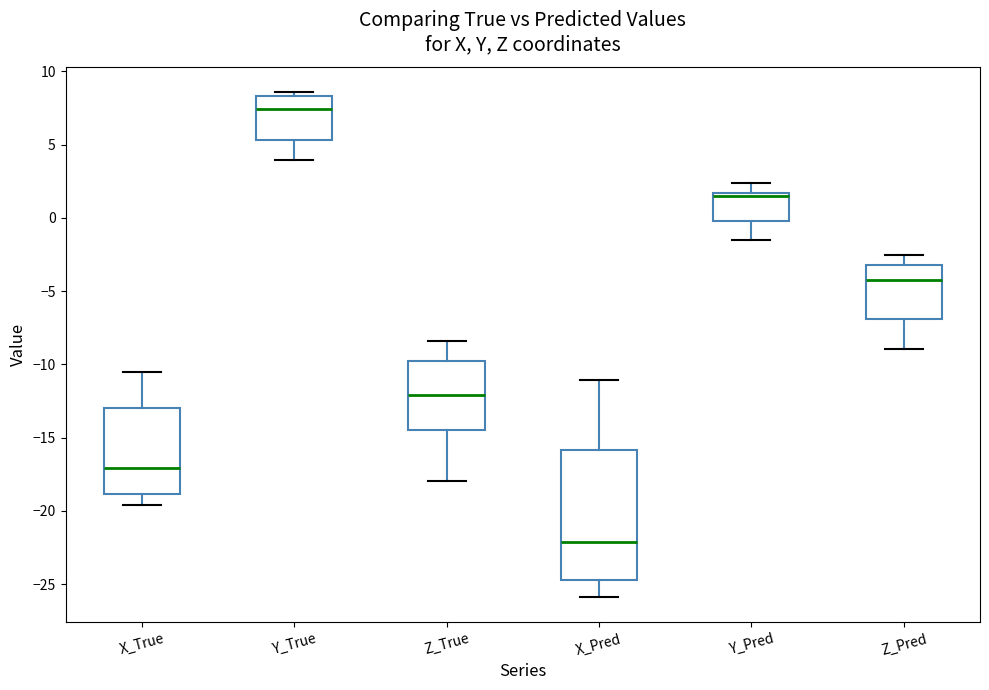

Which box's median line is the lowest?

X_Pred